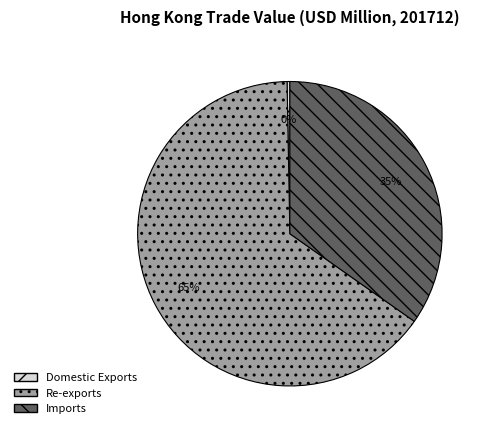

True or false: Domestic Exports accounts for 0% of the total.

True